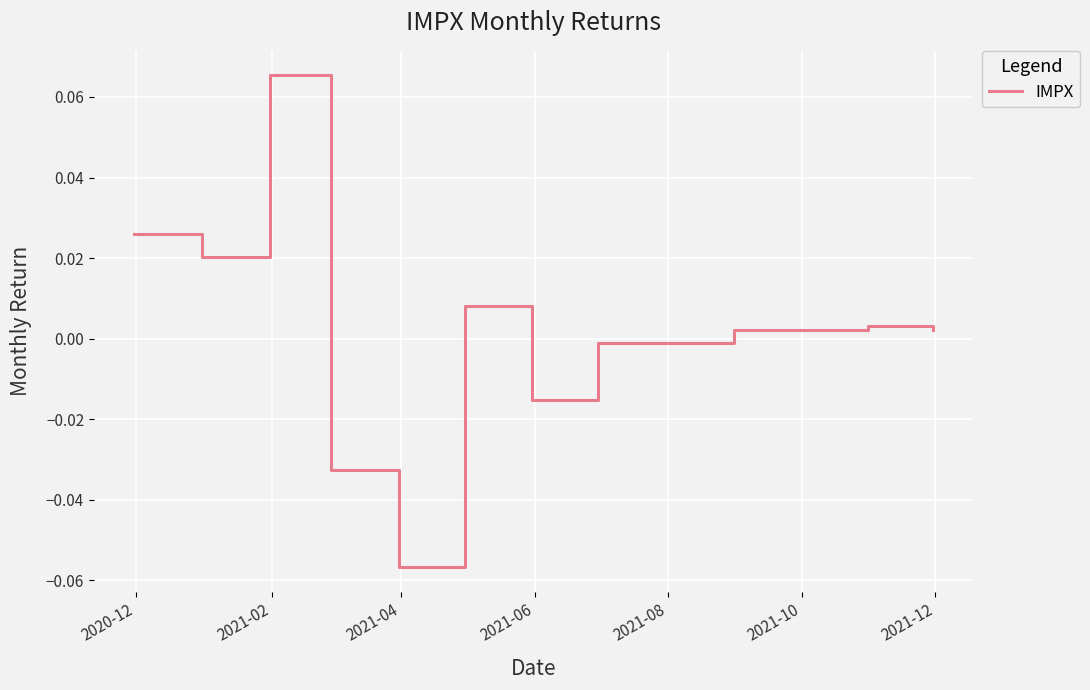

Reading left to right, list all the values displayed in this chart.

0.0	0.0	0.1	-0.0	-0.1	0.0	-0.0	-0.0	0.0	0.0	0.0	0.0